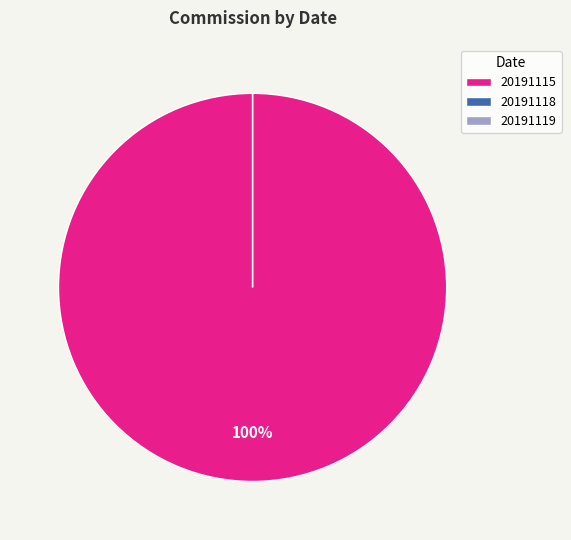

The 20191119 slice represents 0% of the pie. True or false?

True